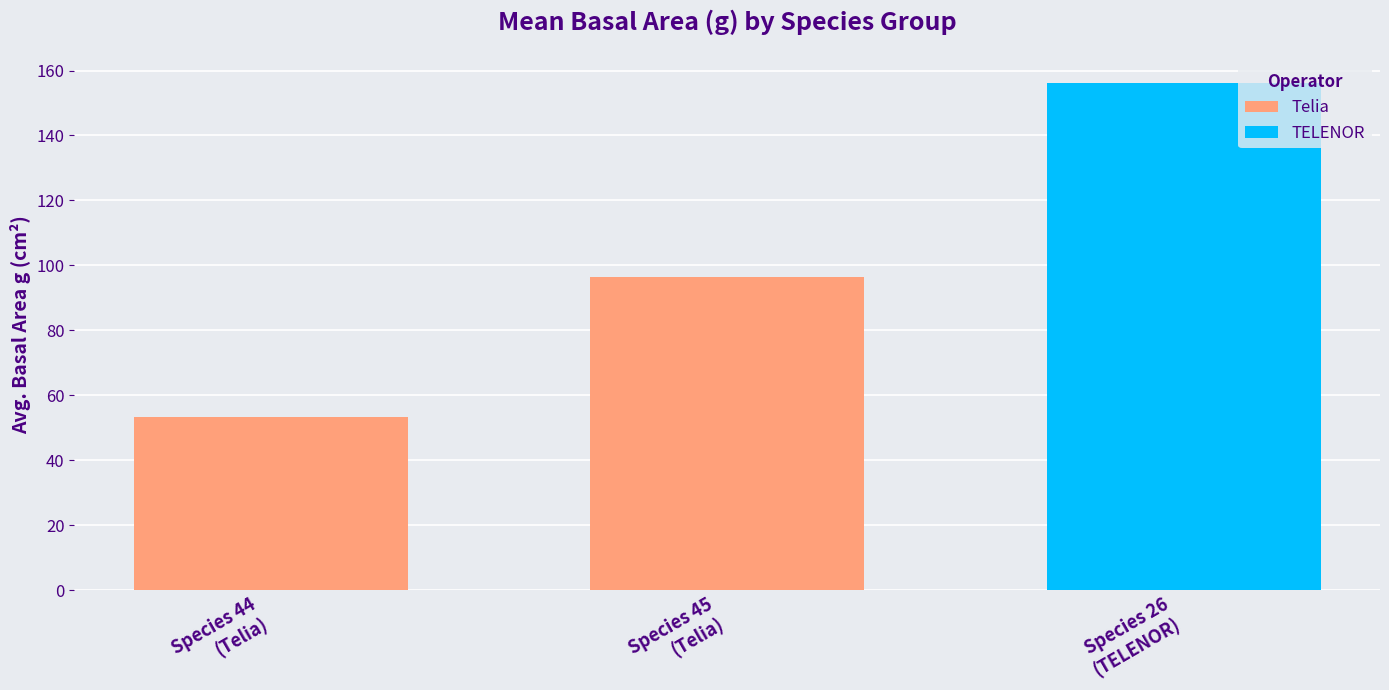

What is the label of the 1st bar from the right?

Species 45
(Telia)